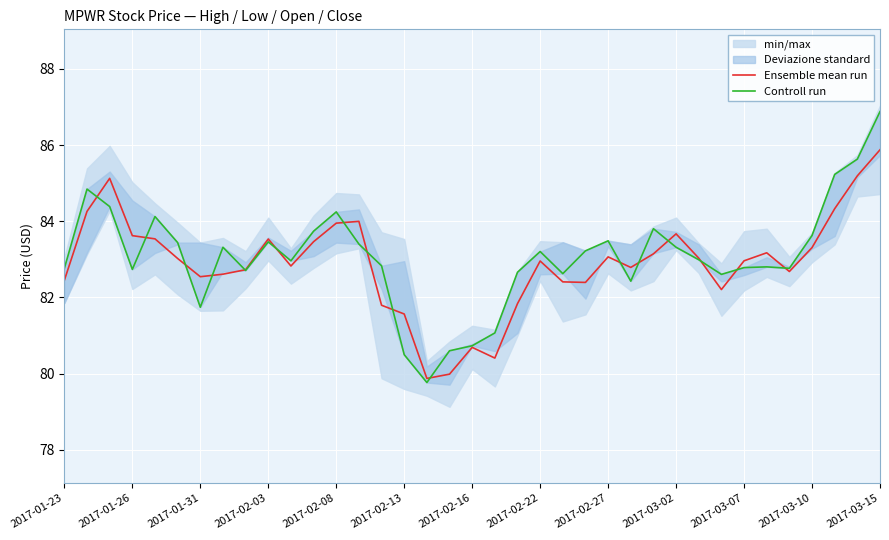

The value of Ensemble mean run at 2017-03-02 is 83.7. True or false?

True